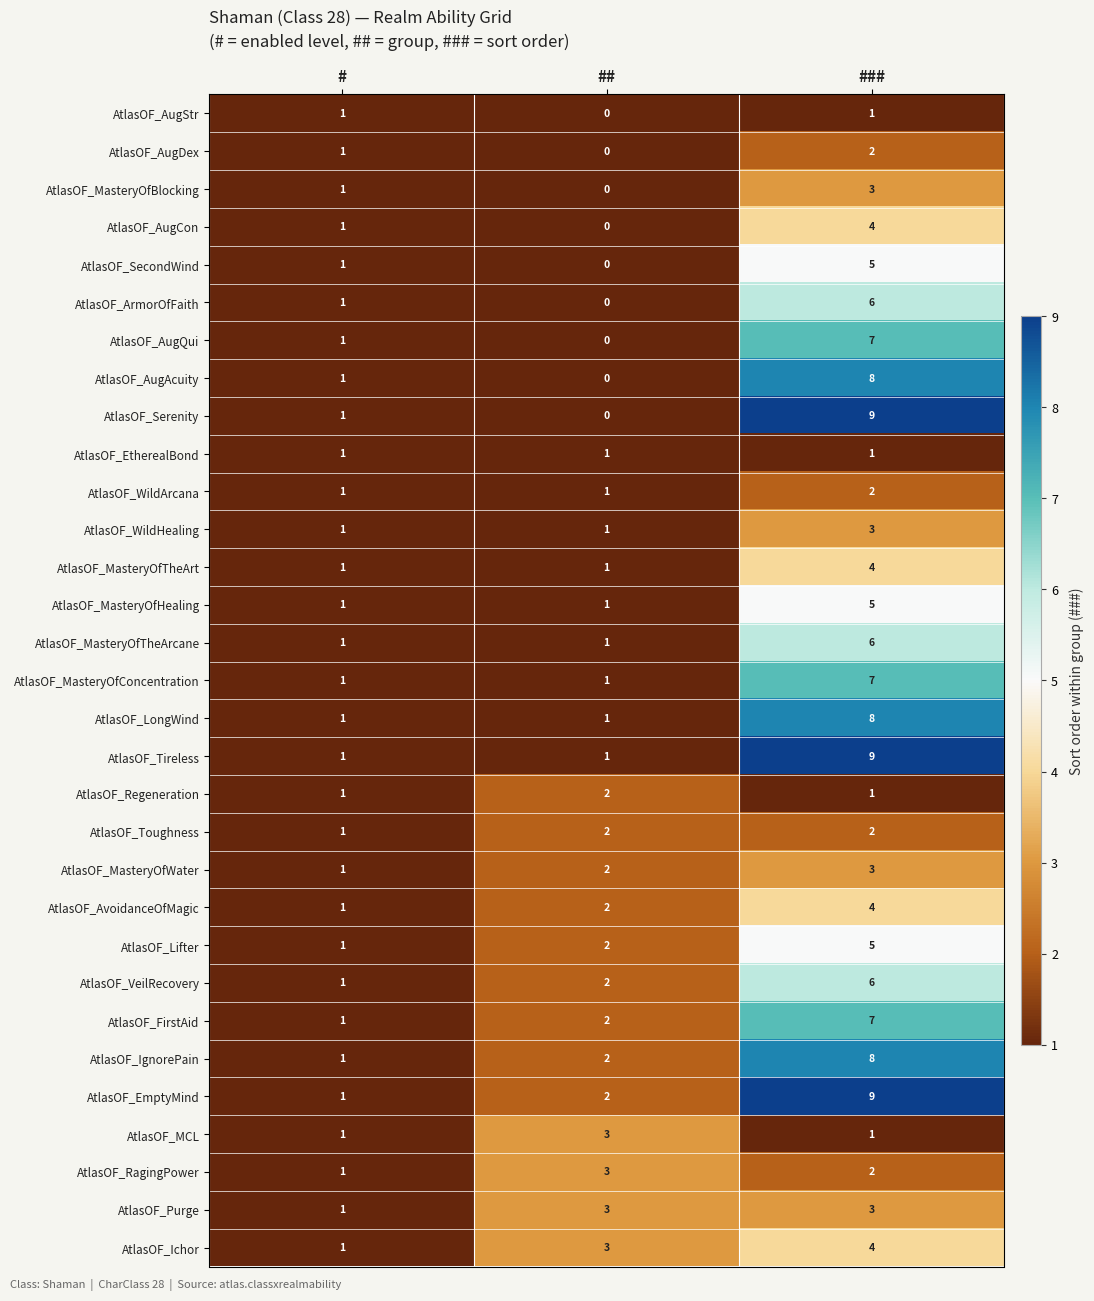

At how many categories does at least one series exceed 8?

1